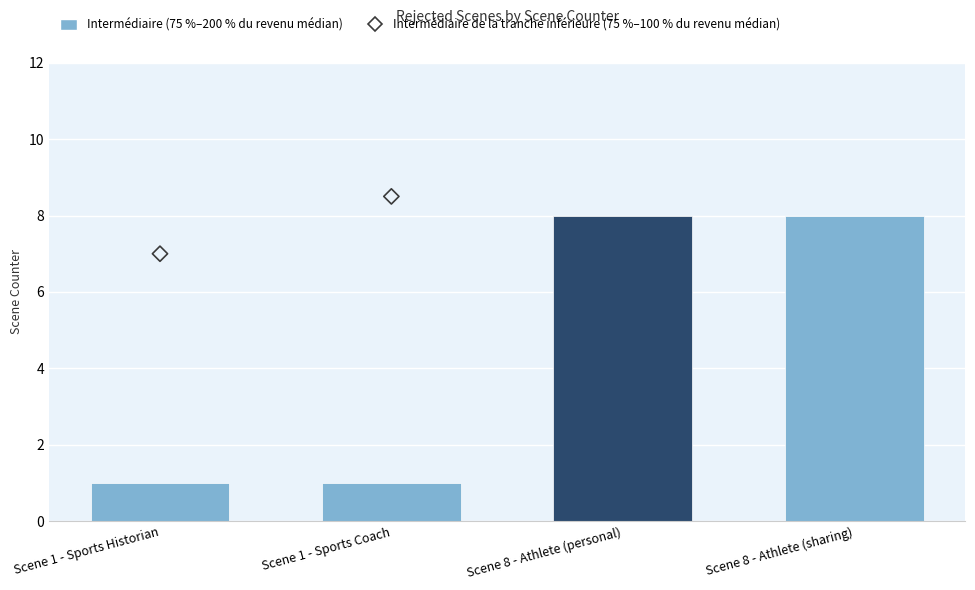

Is the value of Intermédiaire (75 %–200 % du revenu médian) at Scene 1 - Sports Historian greater than the value of Intermédiaire de la tranche inférieure (75 %–100 % du revenu médian) at Scene 1 - Sports Coach?

No